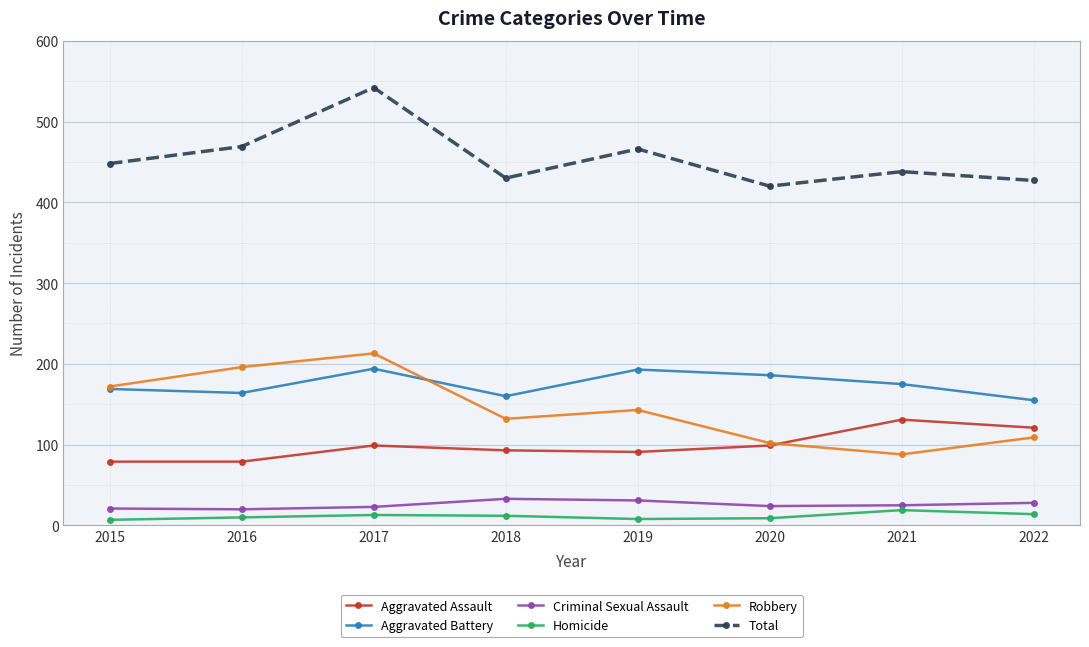

In Robbery, how many points are higher than both neighbors (excluding endpoints)?

2